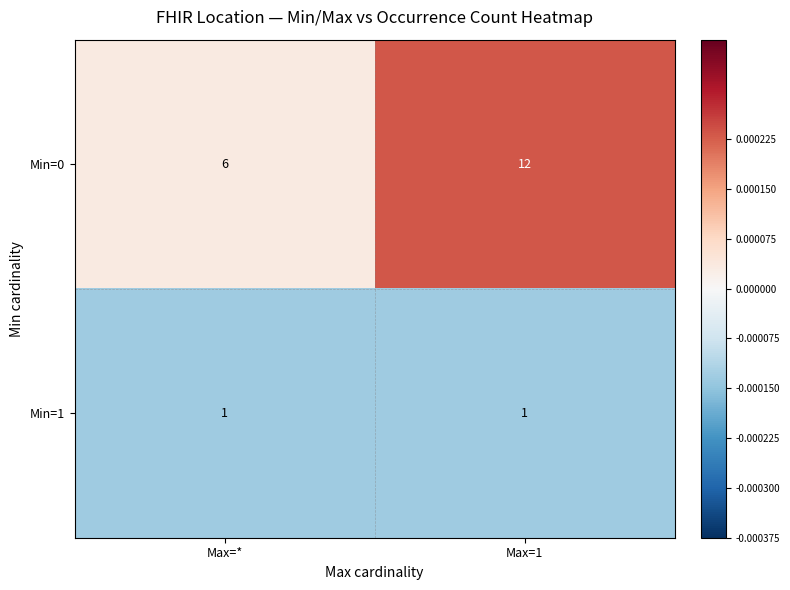

What is the maximum value shown in the chart?

12